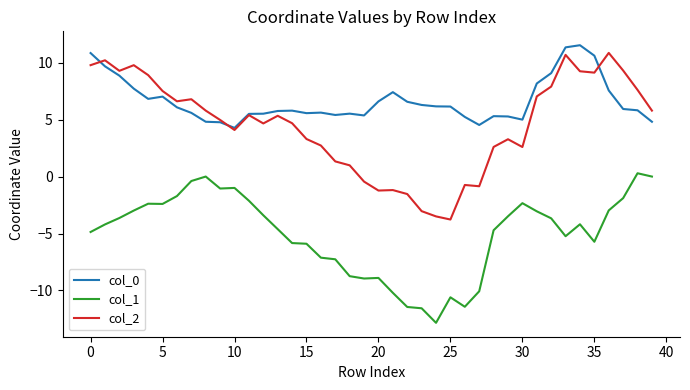

True or false: col_1 and col_0 cross at least once.

False